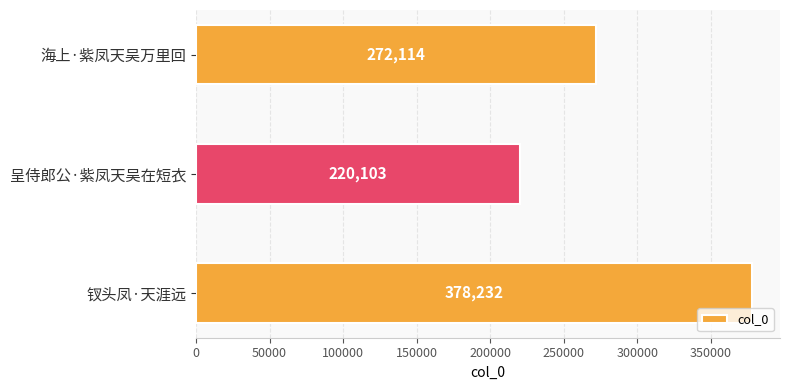

What is the approximate value at 钗头凤·天涯远?

378232